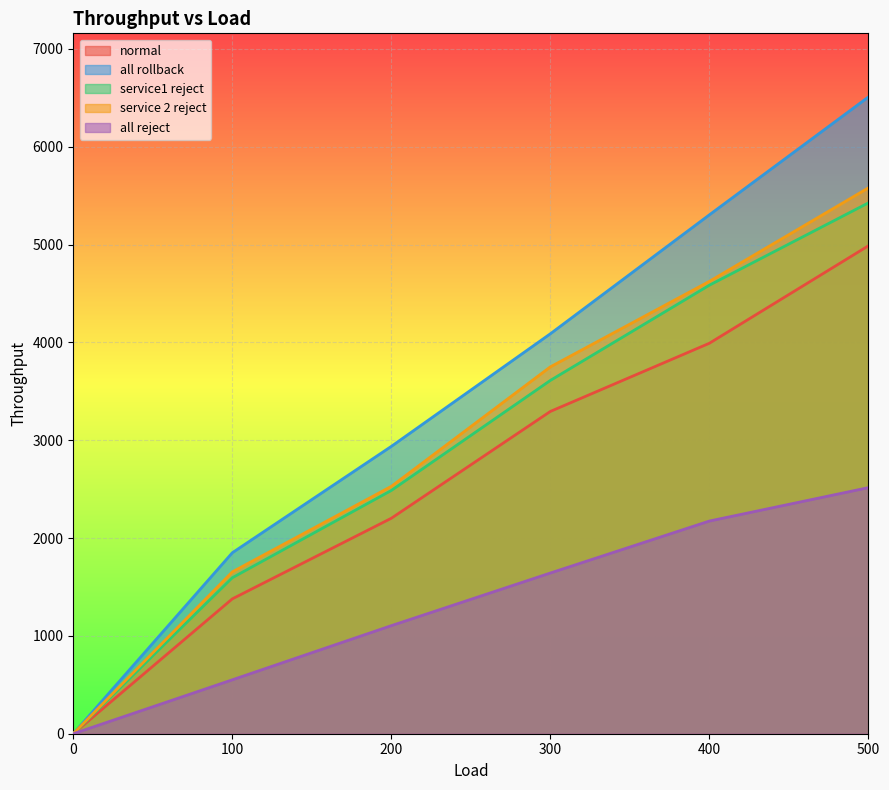

How many distinct data groups are displayed?

5